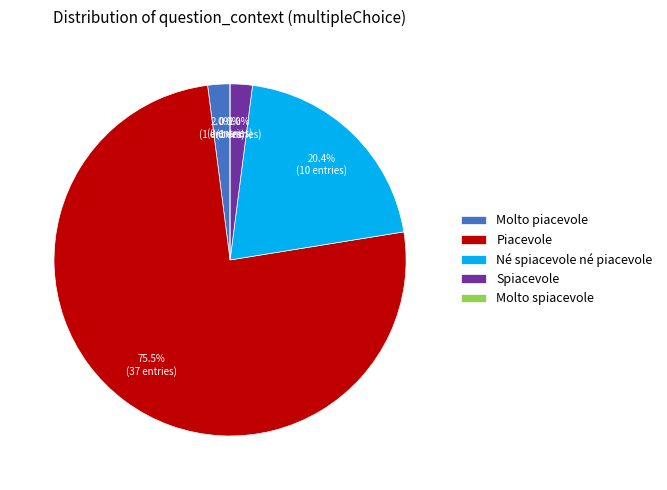

To the nearest percent, what is the difference between the Né spiacevole né piacevole and Spiacevole slice percentages?

18%